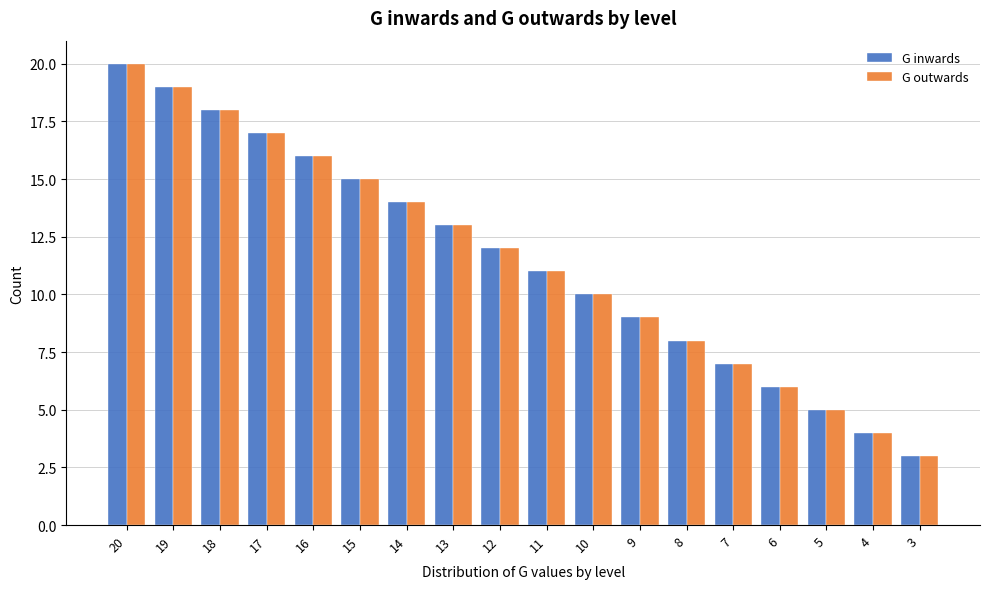

At which category does the chart reach its minimum across all series?

3